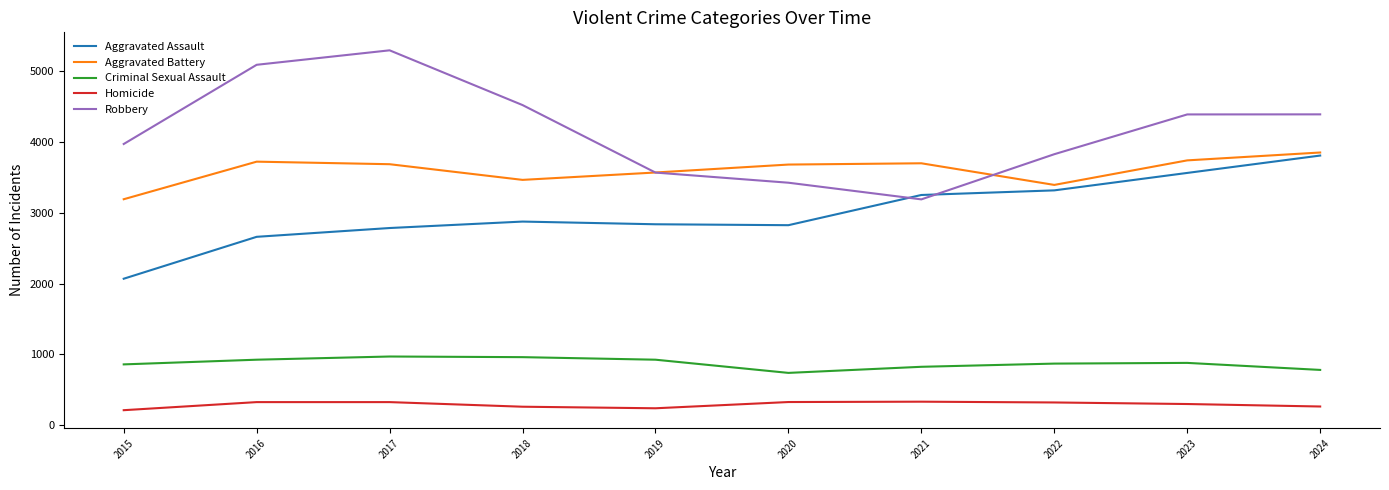

At which label is Robbery closest to 4238?

2023